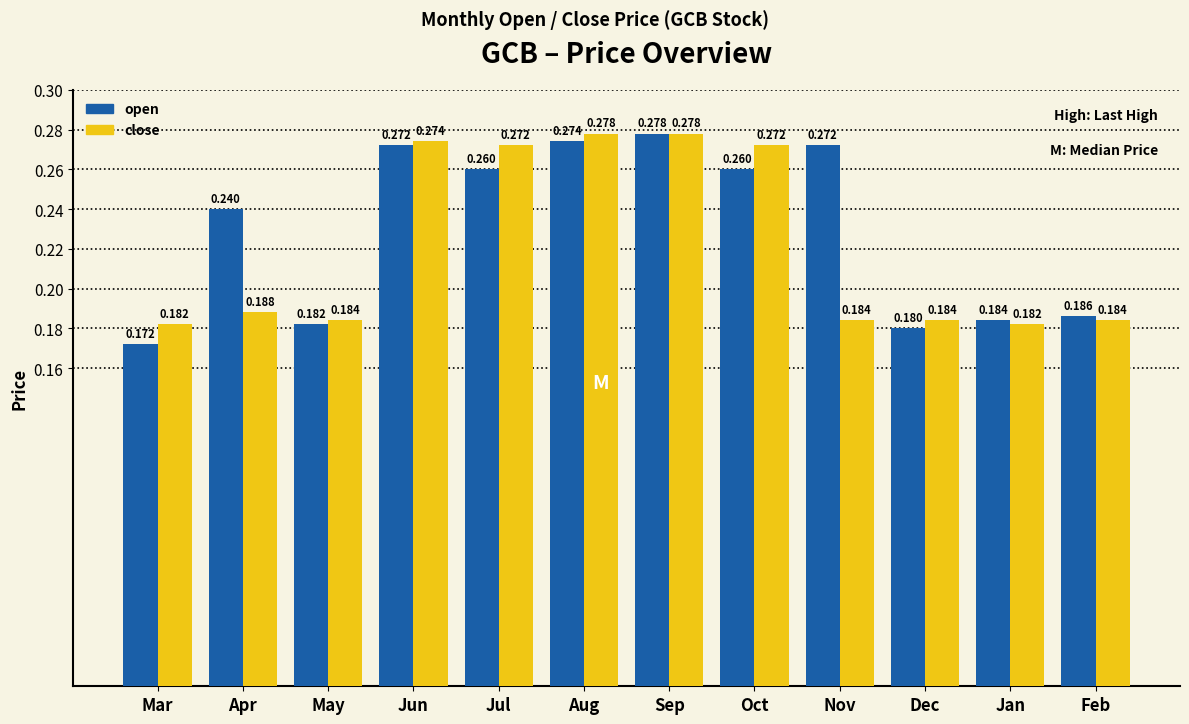

What is the total value across all series at Feb?

0.4